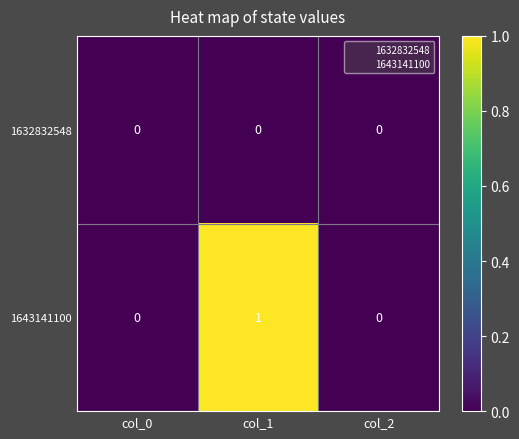

Reading left to right, extract all data points from this chart.

1632832548: col_0=0	col_1=0	col_2=0
1643141100: col_0=0	col_1=1	col_2=0